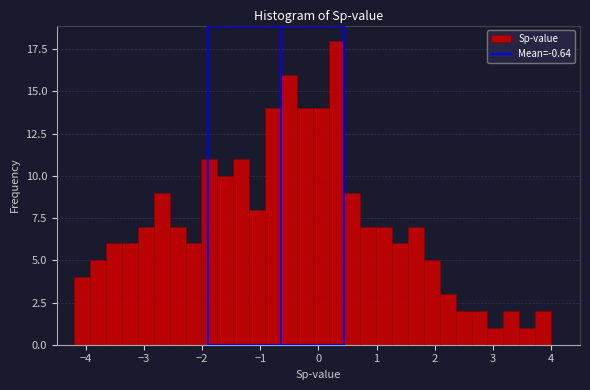

Read against the x-axis, roughly where is the centre of the tallest bar?

0.3